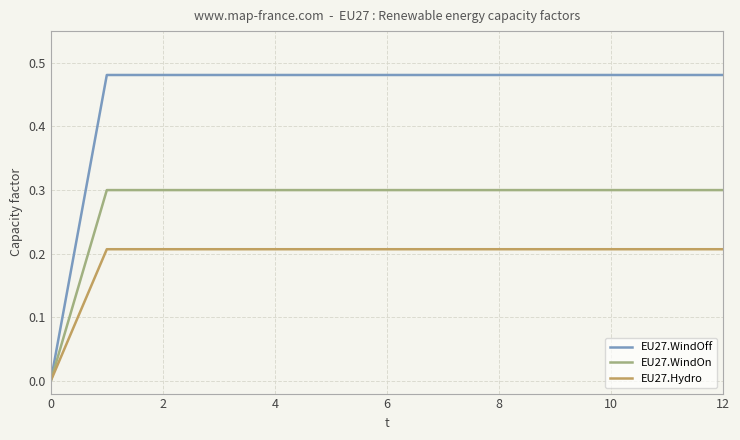

Which series has the largest total across all categories?

EU27.WindOff